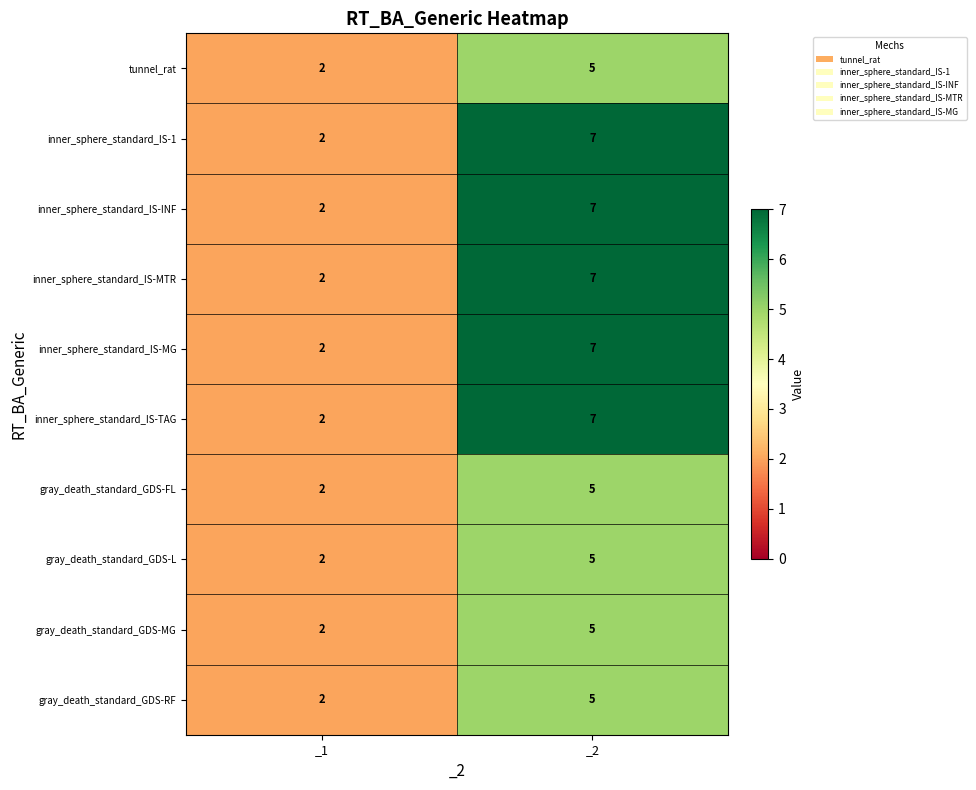

At which category does the chart reach its peak across all series?

_2